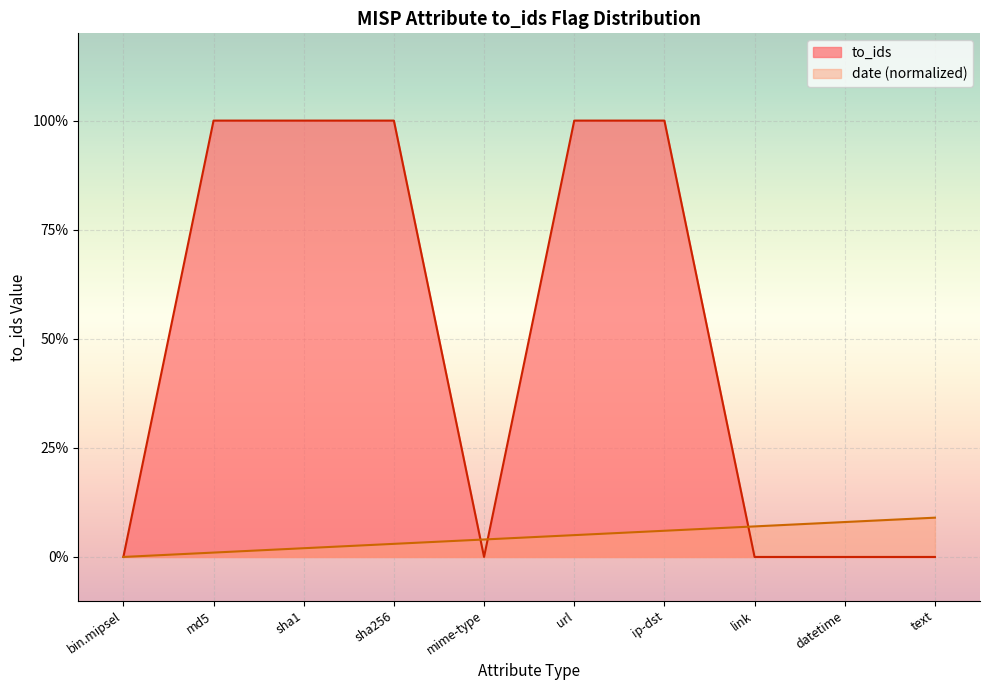

Between mime-type and ip-dst, which is larger?

ip-dst